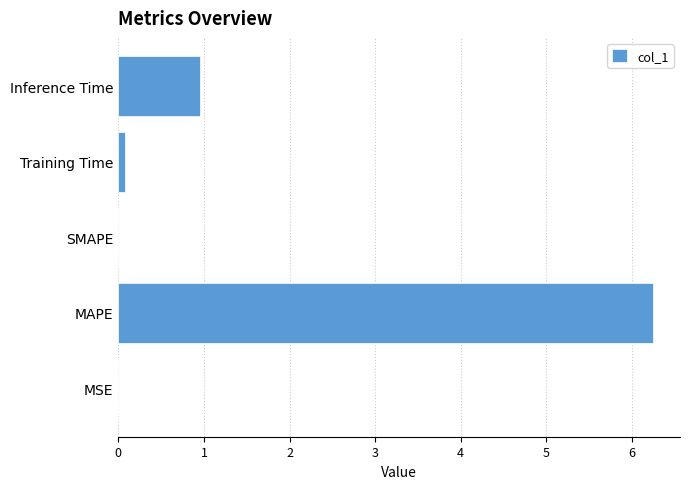

Where is the data nearest to the value 3?

Inference Time